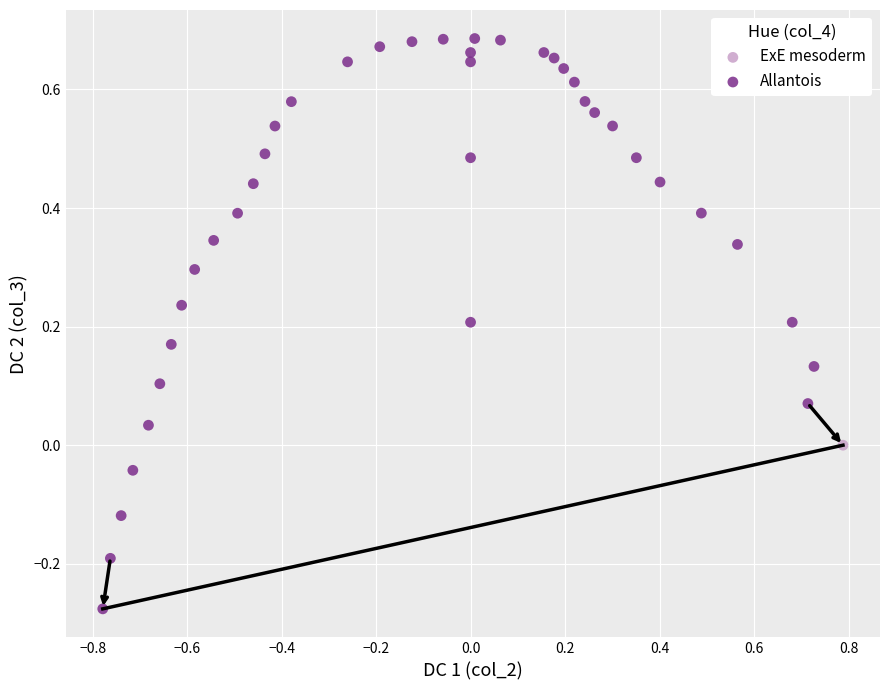

What are all the series names shown in the legend?

ExE mesoderm, Allantois